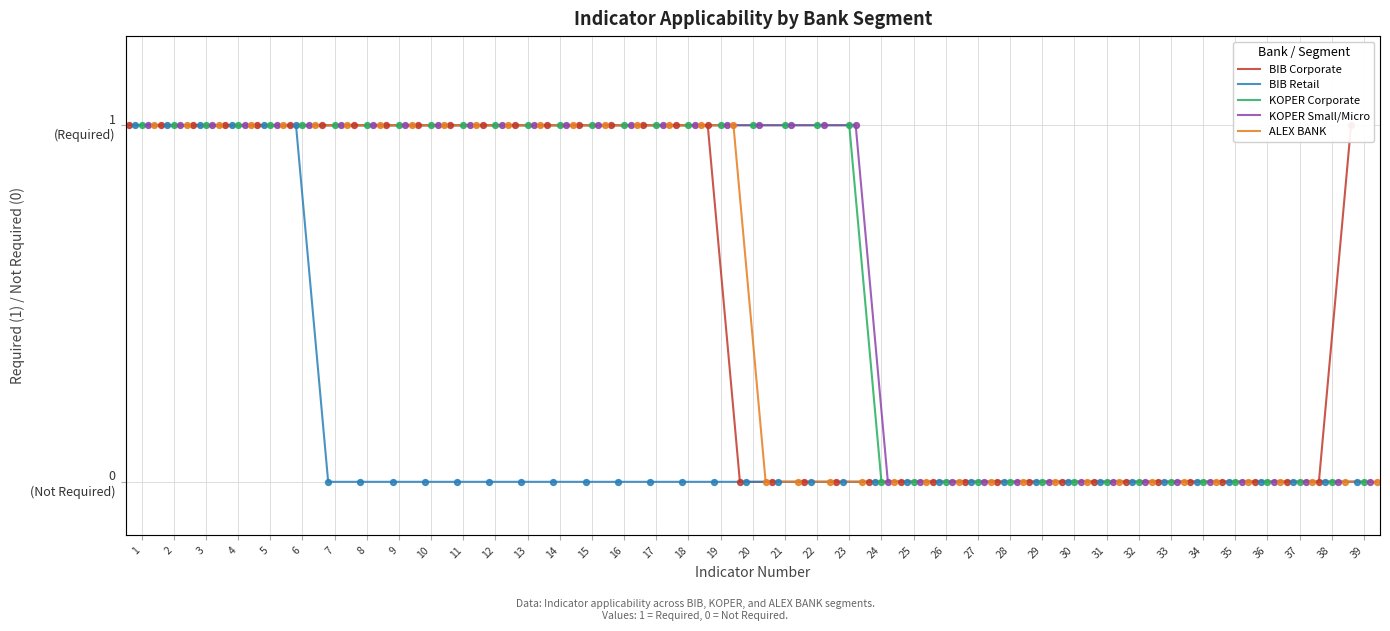

What are all the series names shown in the legend?

BIB Corporate, BIB Retail, KOPER Corporate, KOPER Small/Micro, ALEX BANK